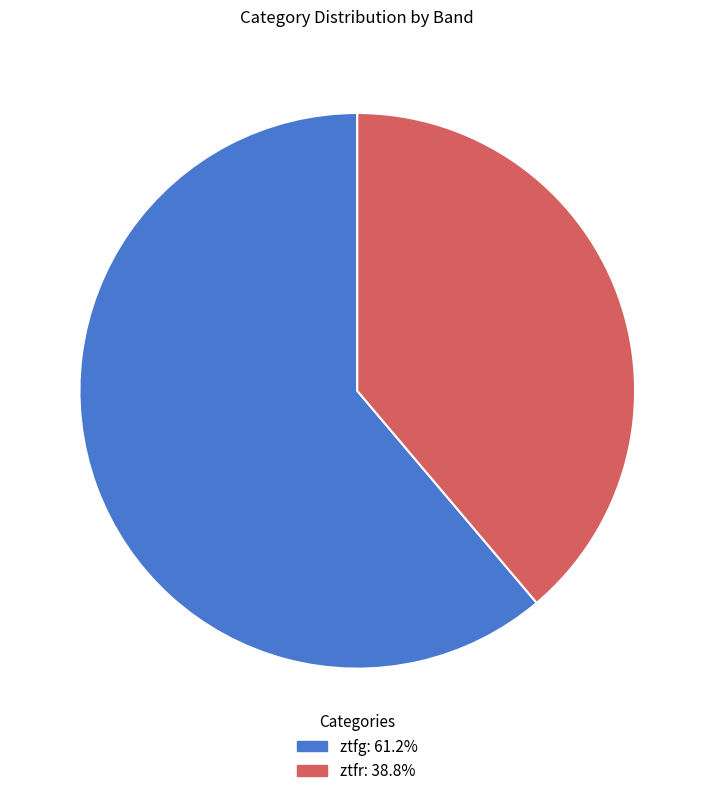

Is ztfg the majority of the pie?

Yes